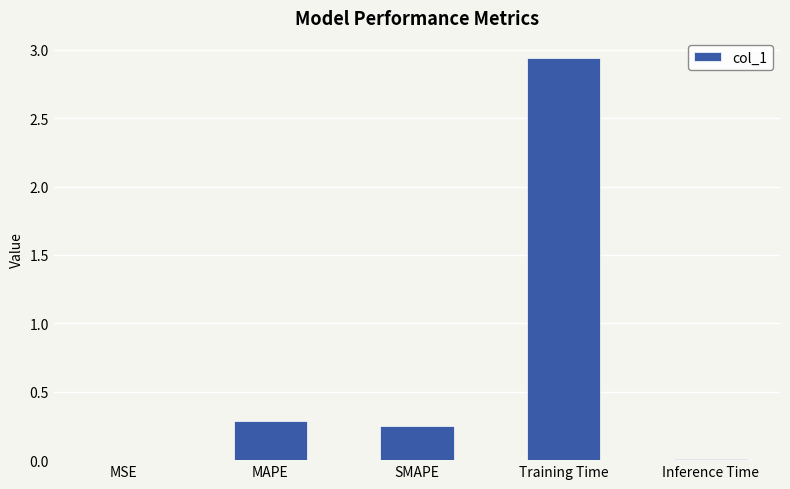

What is the sum of all values?

3.5